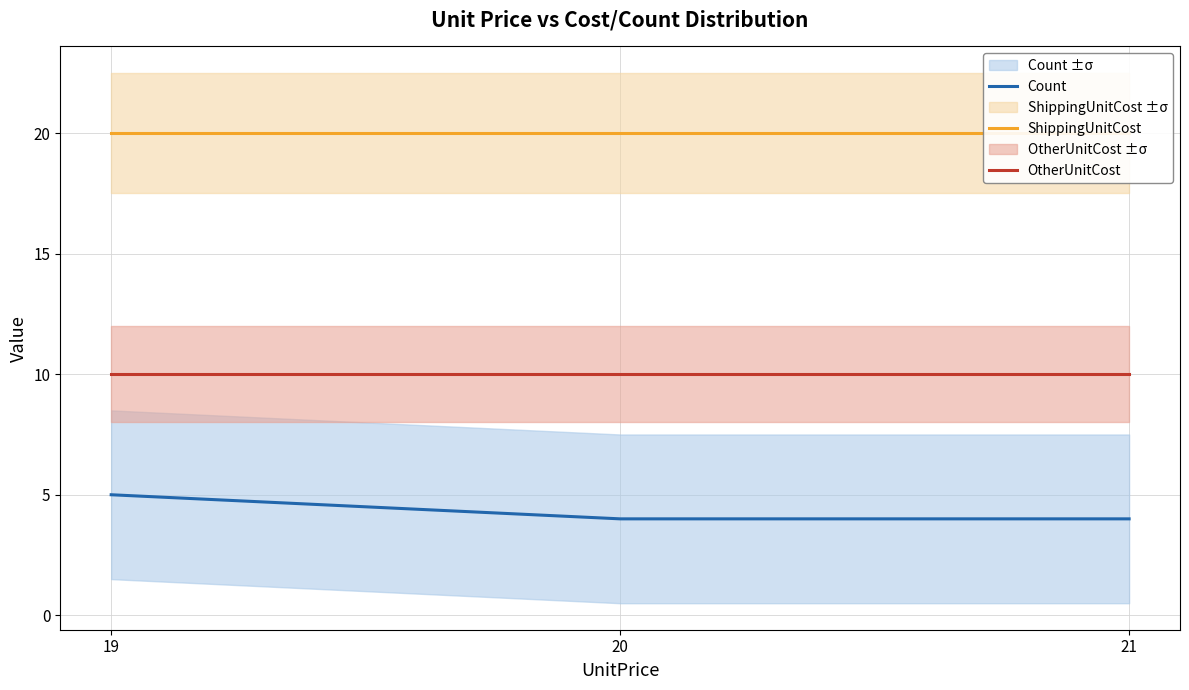

Is it true that ShippingUnitCost equals 20 at 20?

True